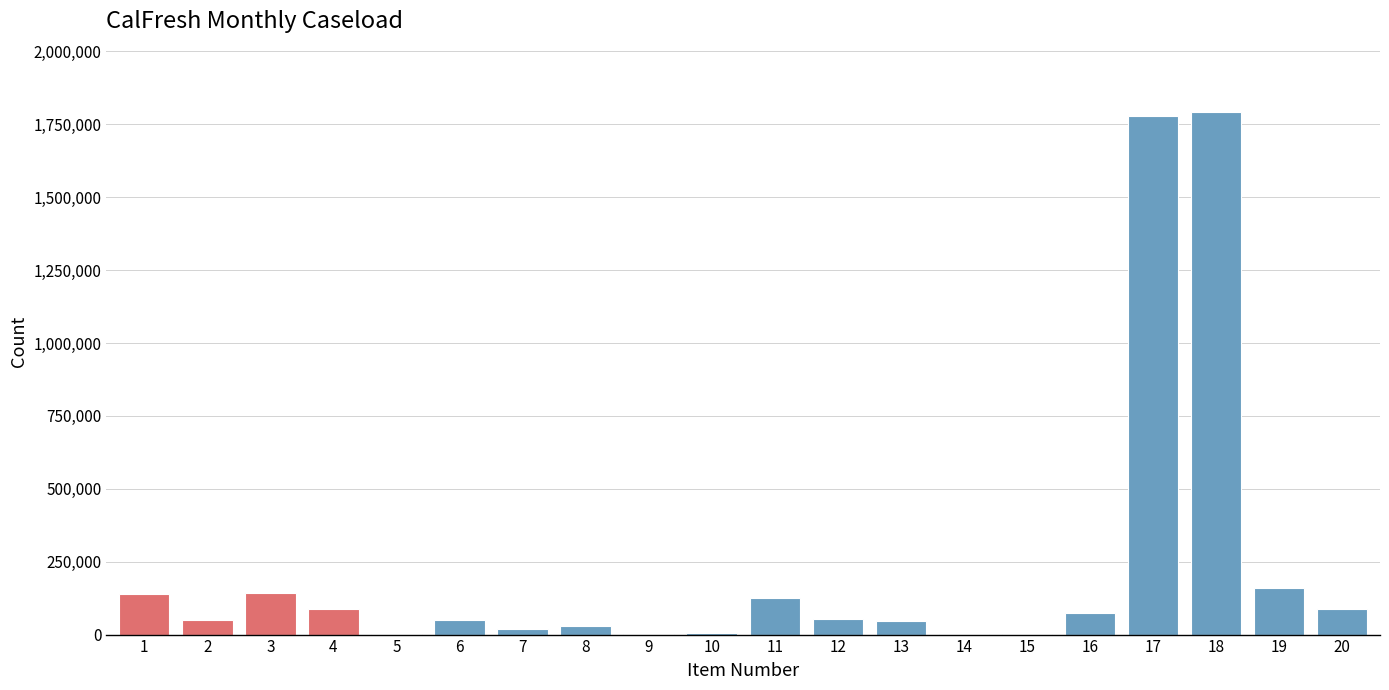

The value at 17 is 1173546. True or false?

False